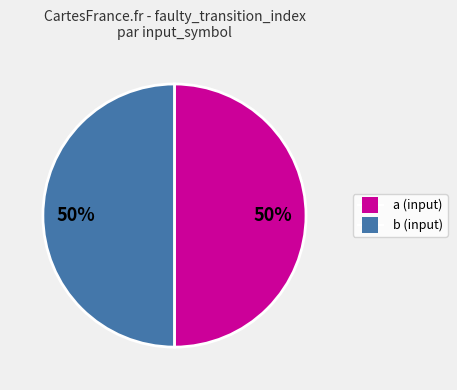

Approximately how many times larger is the value at a (input) compared to b (input)?

1.0